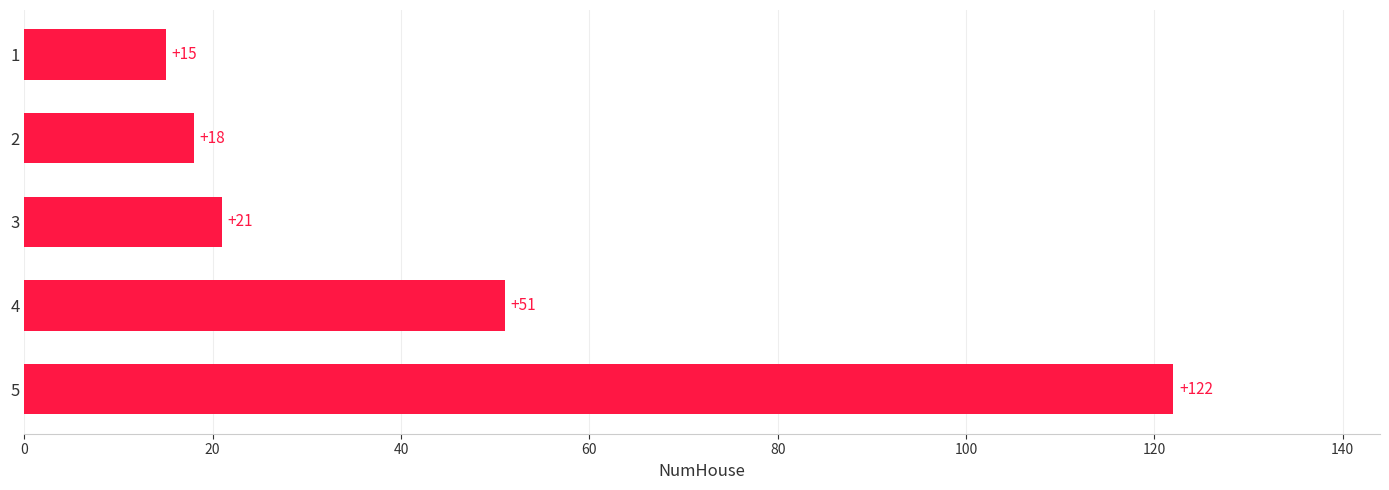

List the labels in order of value, smallest first.

1, 2, 3, 4, 5